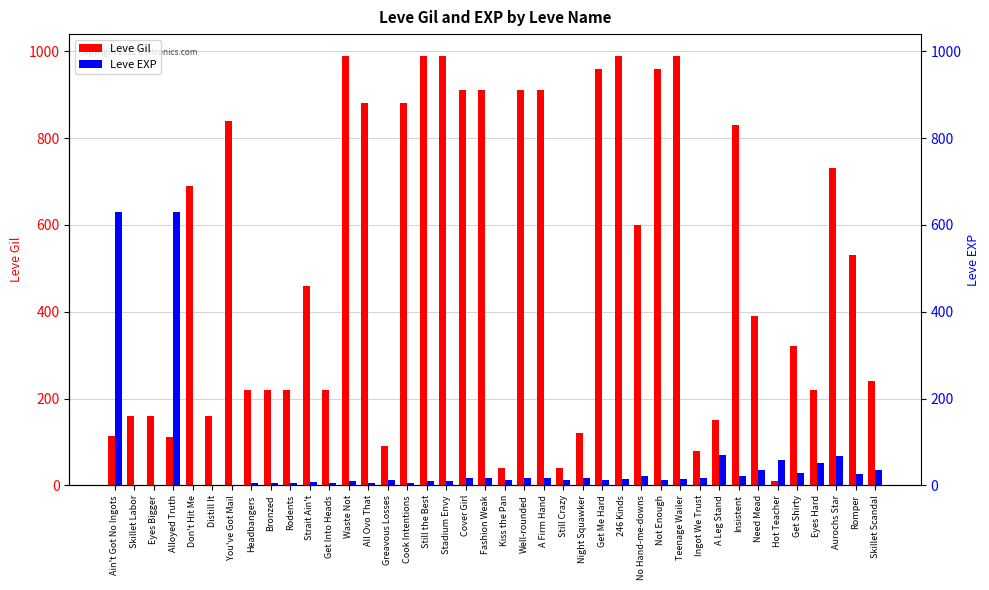

What is the lowest value of the Leve Gil series?

10